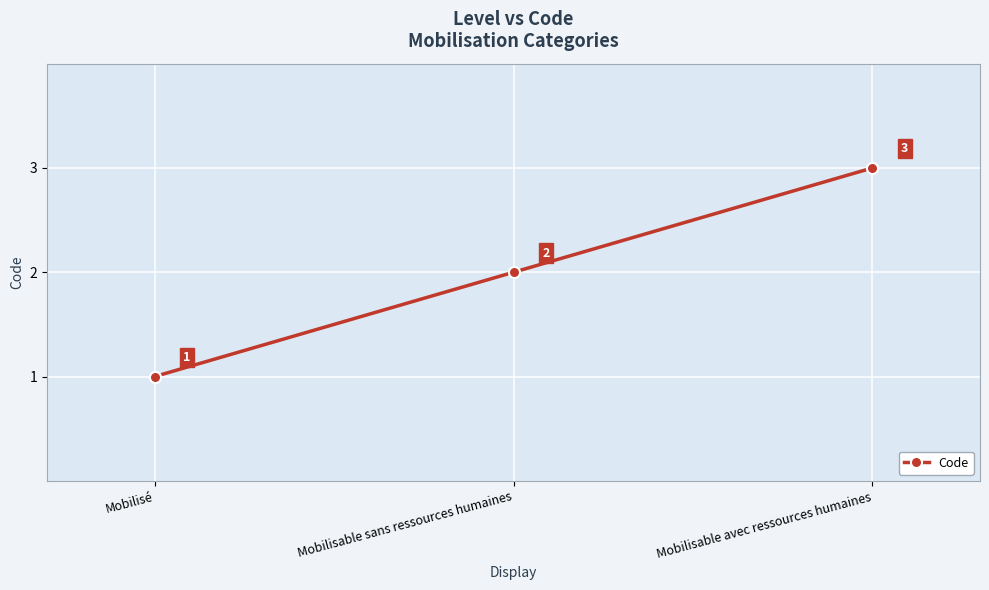

At which label is the value closest to 2?

Mobilisable sans ressources humaines